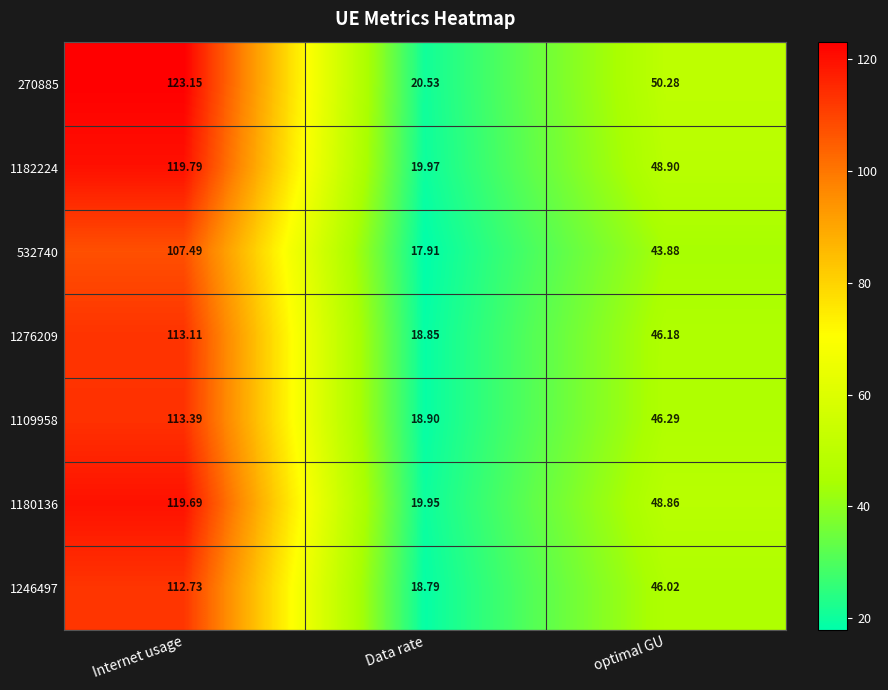

At which category is the sum across all series the highest?

Internet usage